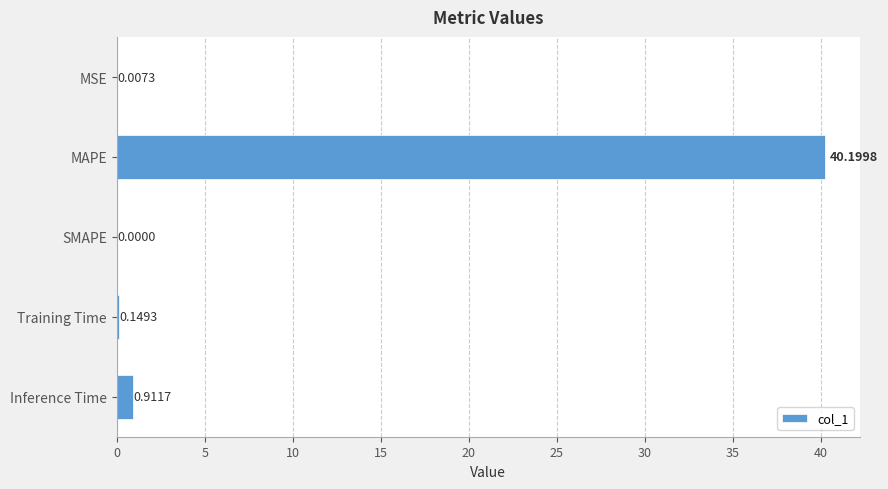

What is the sum of all values?

41.3